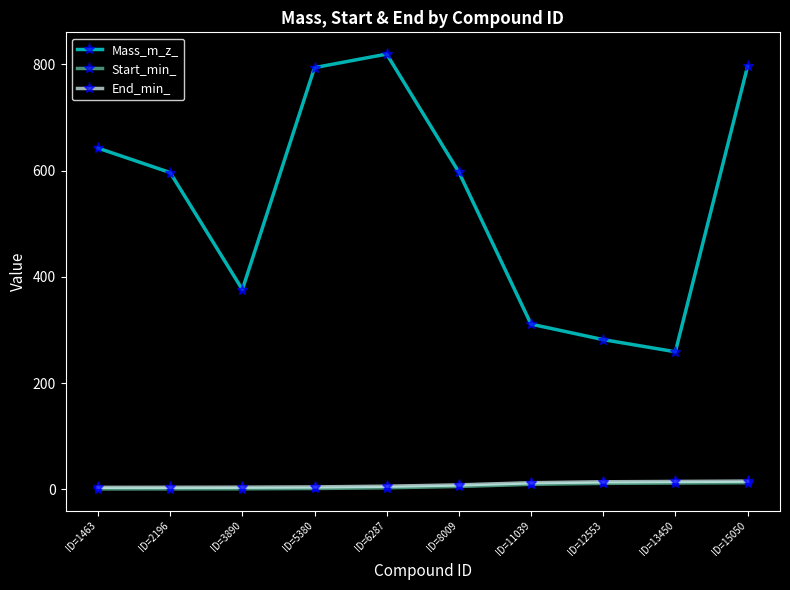

Between ID=1463 and ID=5380, which series saw the biggest shift?

Mass_m_z_